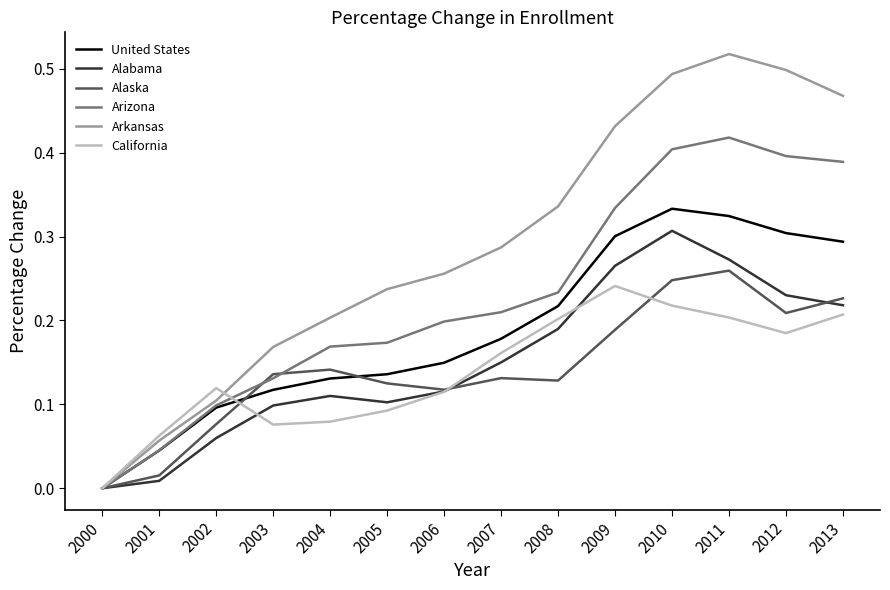

Which category has the highest value across all series?

2011